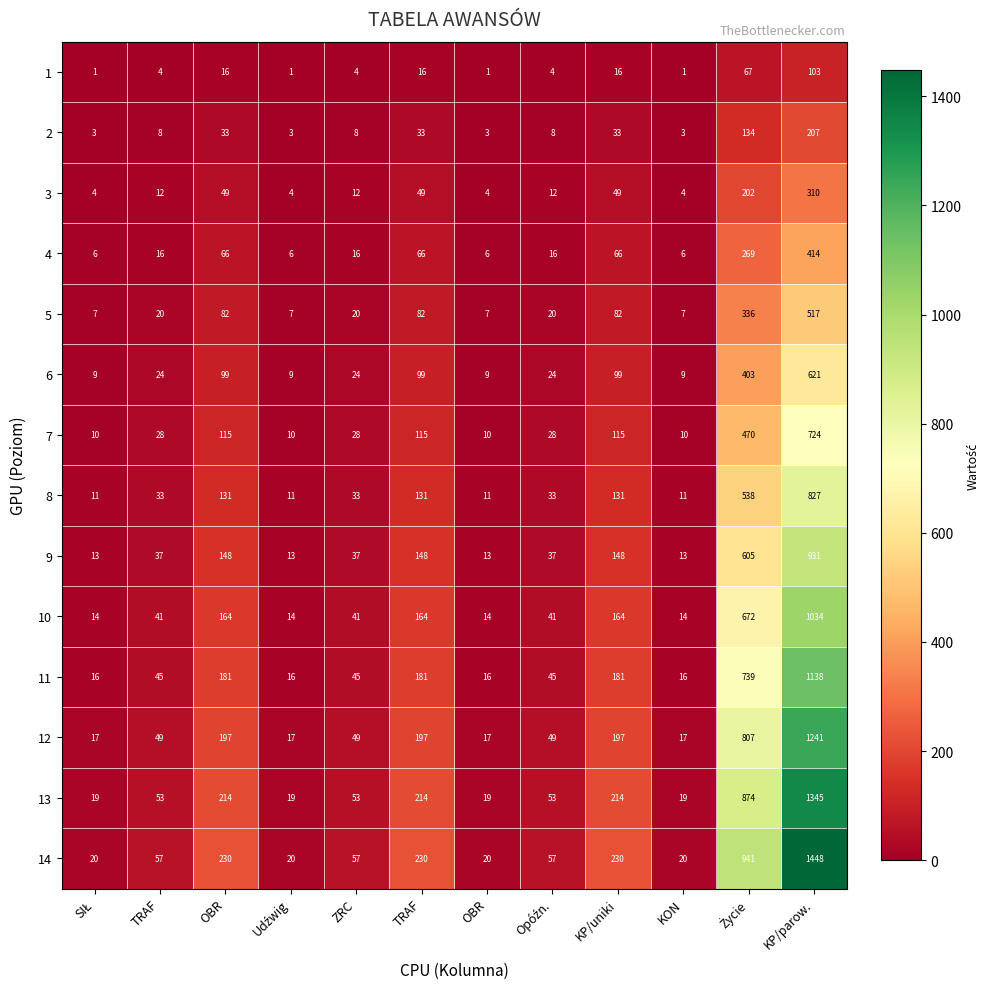

How many values in the 11 series are below 45?

4